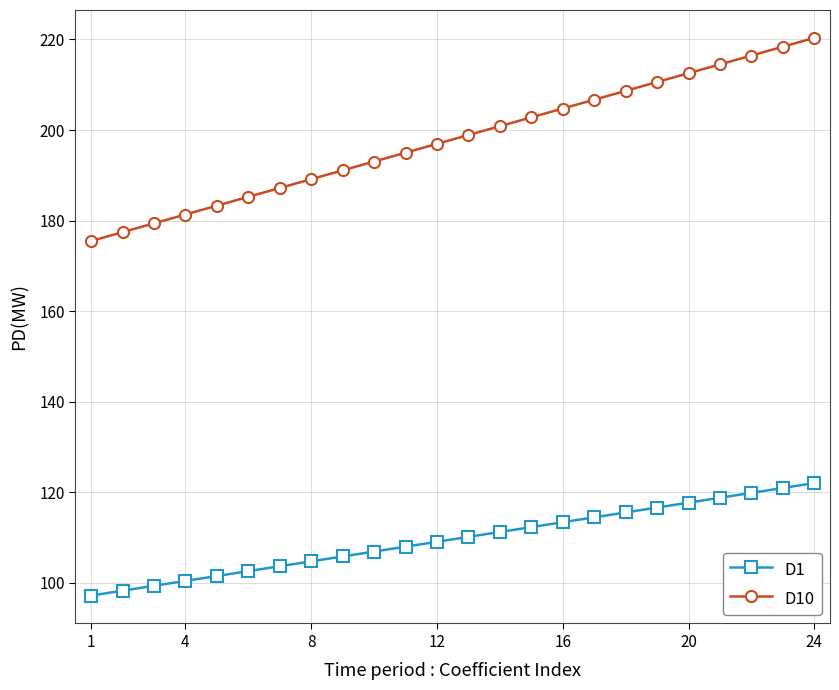

List the series in order of their overall mean, lowest first.

D1, D10